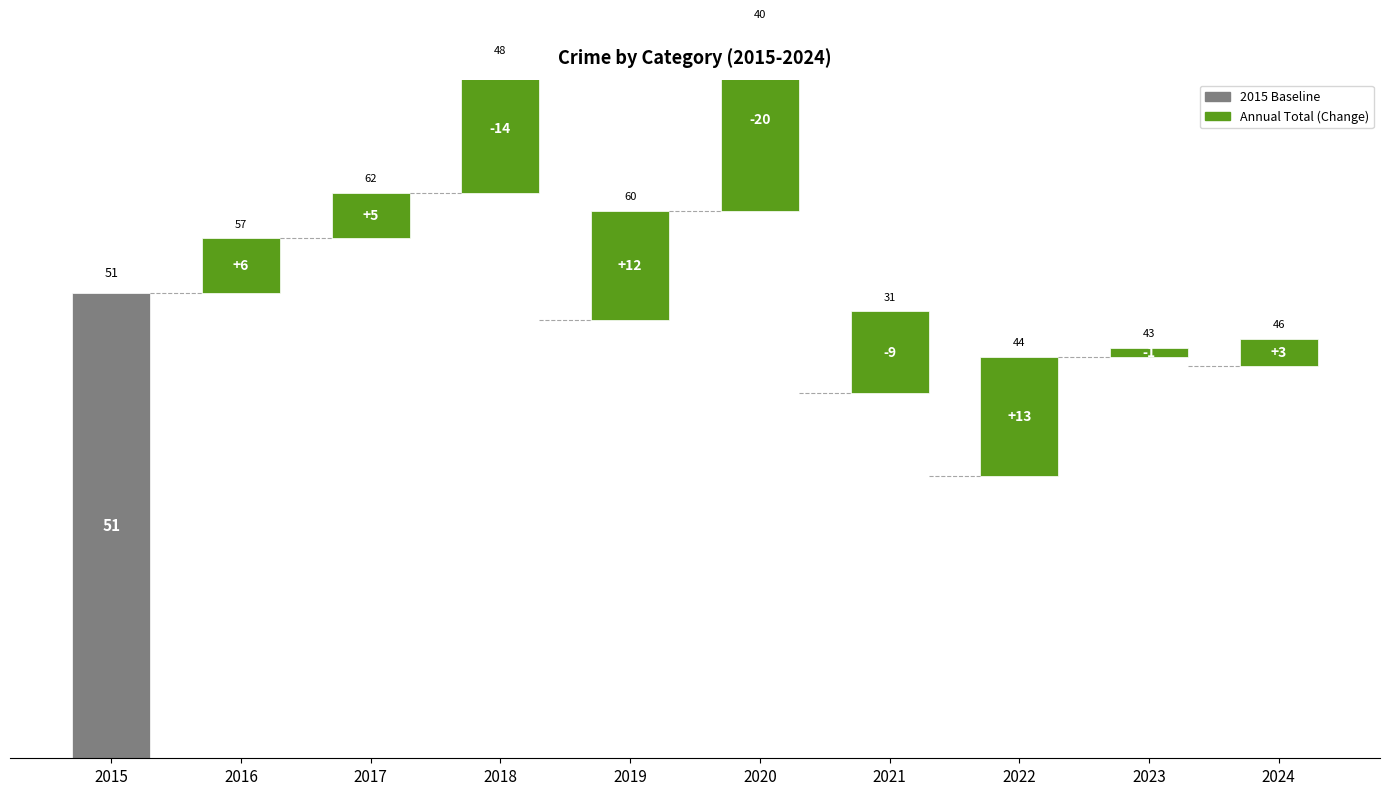

At which label is the value closest to 26?

2020